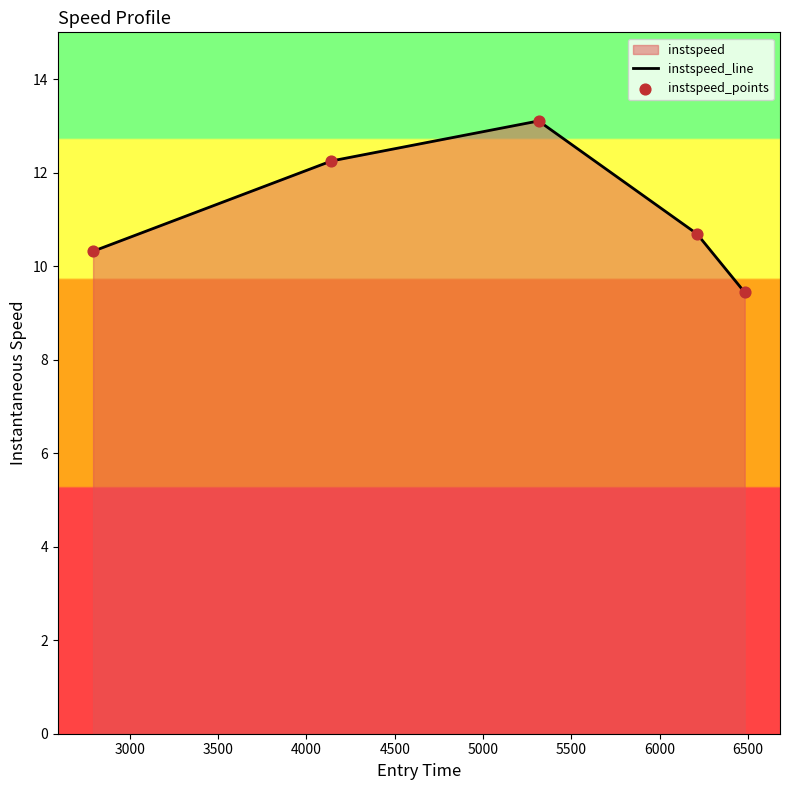

What is the smallest value displayed?

9.4